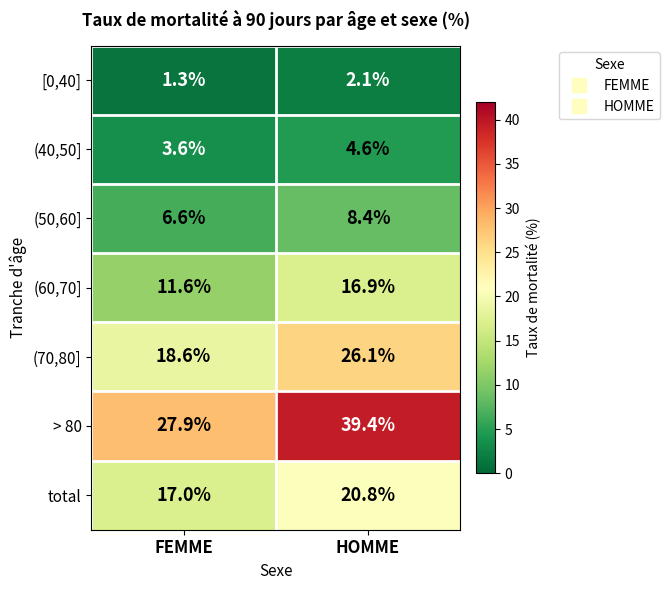

What is the greatest value displayed?

39.4